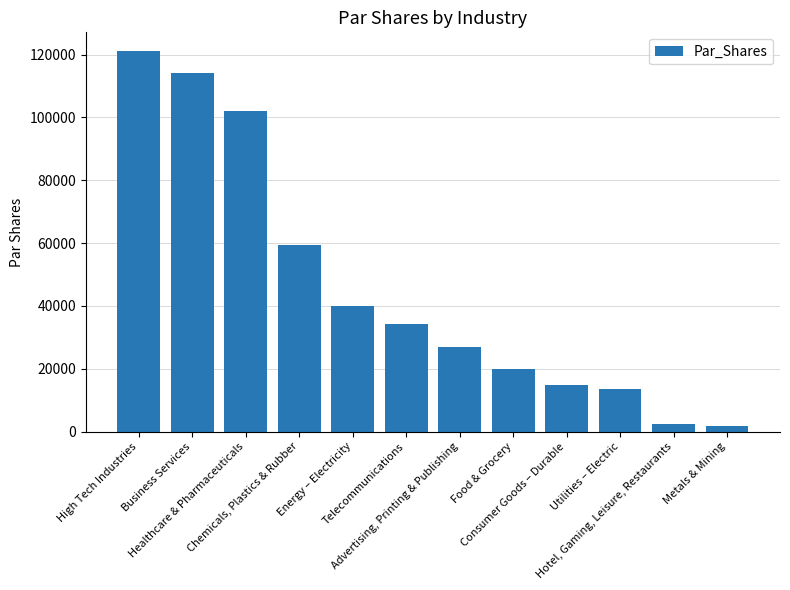

What is the maximum value shown in the chart?

121057